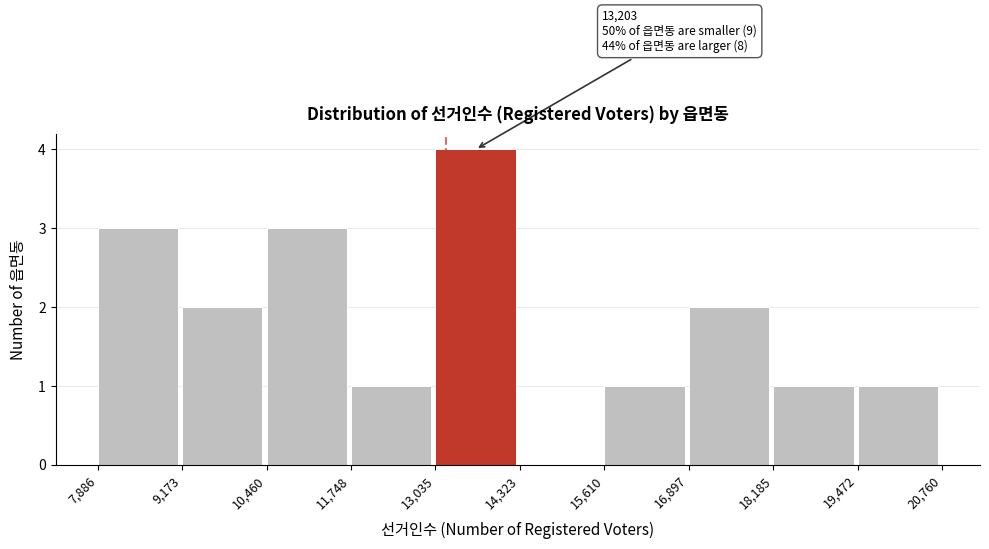

Which range on the x-axis has the tallest bar?

13,035 to 14,323